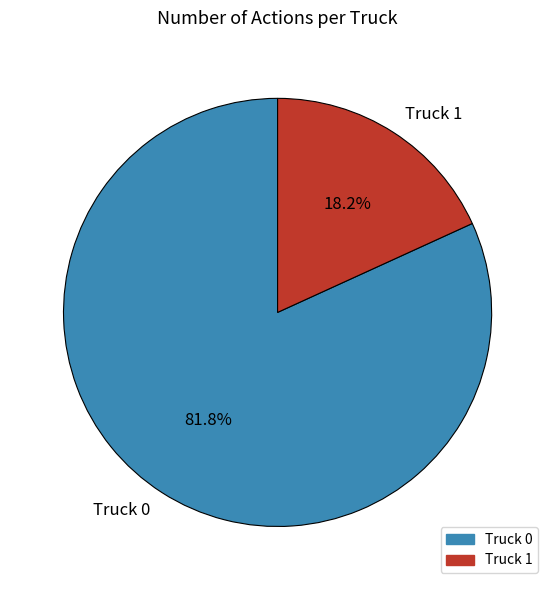

Does Truck 0 account for over 50% of the chart?

Yes